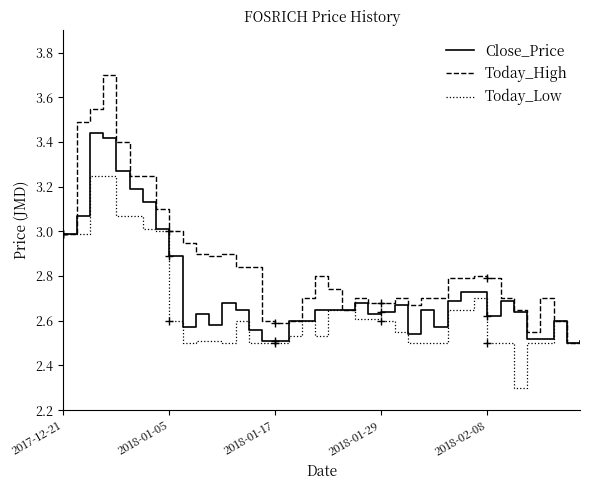

At how many categories does at least one series exceed 2?

40